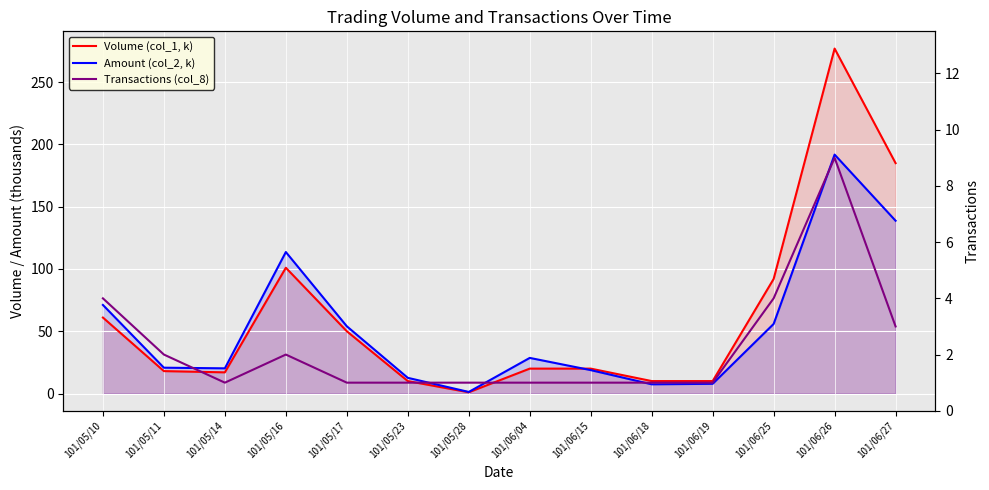

Which series has the largest range (max minus min)?

Volume (col_1, k)